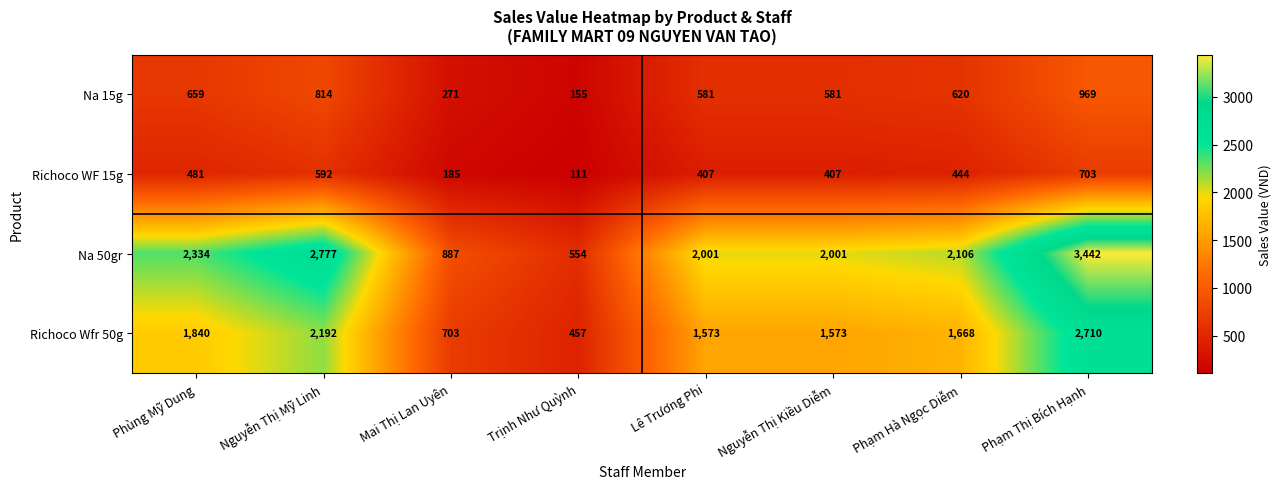

Which series has the largest total across all categories?

Na 50gr